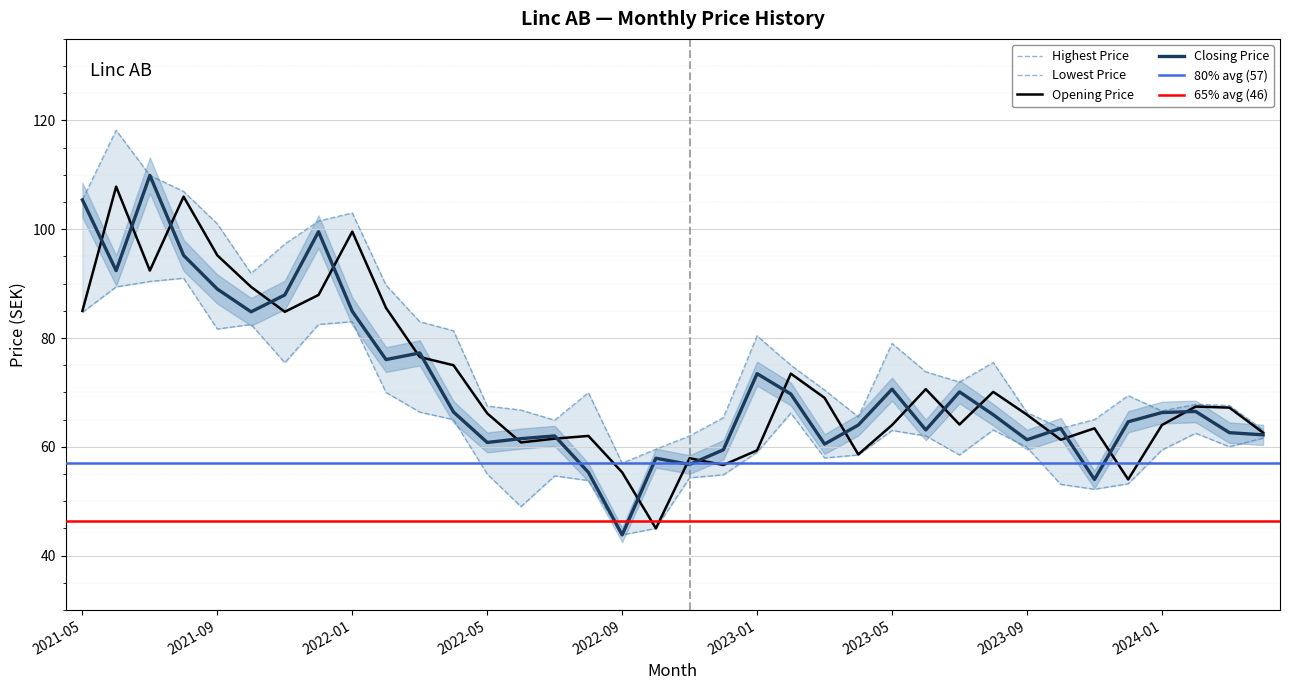

Reading left to right, what are all the values shown in this chart?

Closing Price: 2021-05=105.4	2021-06=92.4	2021-07=109.9	2021-08=95.2	2021-09=89.0	2021-10=84.8	2021-11=87.9	2021-12=99.6	2022-01=84.9	2022-02=76.0	2022-03=77.3	2022-04=66.4	2022-05=60.8	2022-06=61.5	2022-07=62.0	2022-08=55.3	2022-09=43.8	2022-10=57.9	2022-11=56.8	2022-12=59.5	2023-01=73.5	2023-02=69.7	2023-03=60.5	2023-04=64.0	2023-05=70.6	2023-06=63.1	2023-07=70.1	2023-08=65.9	2023-09=61.3	2023-10=63.4	2023-11=54.0	2023-12=64.6	2024-01=66.3	2024-02=66.5	2024-03=62.6	2024-04=62.2
Highest Price: 2021-05=105.4	2021-06=118.2	2021-07=109.9	2021-08=107.0	2021-09=101.0	2021-10=91.9	2021-11=97.3	2021-12=101.5	2022-01=103.0	2022-02=89.7	2022-03=83.0	2022-04=81.3	2022-05=67.5	2022-06=66.8	2022-07=64.9	2022-08=70.0	2022-09=57.0	2022-10=59.5	2022-11=62.0	2022-12=65.3	2023-01=80.4	2023-02=75.0	2023-03=70.5	2023-04=65.5	2023-05=79.0	2023-06=73.8	2023-07=71.9	2023-08=75.5	2023-09=66.3	2023-10=63.4	2023-11=65.0	2023-12=69.4	2024-01=66.6	2024-02=67.8	2024-03=67.6	2024-04=63.1
Lowest Price: 2021-05=84.7	2021-06=89.4	2021-07=90.4	2021-08=91.0	2021-09=81.7	2021-10=82.5	2021-11=75.5	2021-12=82.5	2022-01=83.0	2022-02=70.0	2022-03=66.4	2022-04=65.0	2022-05=55.0	2022-06=49.0	2022-07=54.6	2022-08=53.8	2022-09=43.8	2022-10=45.0	2022-11=54.3	2022-12=54.9	2023-01=59.0	2023-02=66.2	2023-03=58.0	2023-04=58.5	2023-05=63.0	2023-06=62.0	2023-07=58.5	2023-08=63.1	2023-09=59.9	2023-10=53.1	2023-11=52.2	2023-12=53.2	2024-01=59.4	2024-02=62.5	2024-03=60.0	2024-04=61.6
Opening Price: 2021-05=85.0	2021-06=107.8	2021-07=92.4	2021-08=106.0	2021-09=95.2	2021-10=89.4	2021-11=84.8	2021-12=87.9	2022-01=99.6	2022-02=85.5	2022-03=76.5	2022-04=75.0	2022-05=66.2	2022-06=60.8	2022-07=61.5	2022-08=62.0	2022-09=55.3	2022-10=45.0	2022-11=57.9	2022-12=56.6	2023-01=59.4	2023-02=73.5	2023-03=69.0	2023-04=58.6	2023-05=64.0	2023-06=70.6	2023-07=64.1	2023-08=70.1	2023-09=65.9	2023-10=61.3	2023-11=63.4	2023-12=54.0	2024-01=64.0	2024-02=67.4	2024-03=67.2	2024-04=62.6